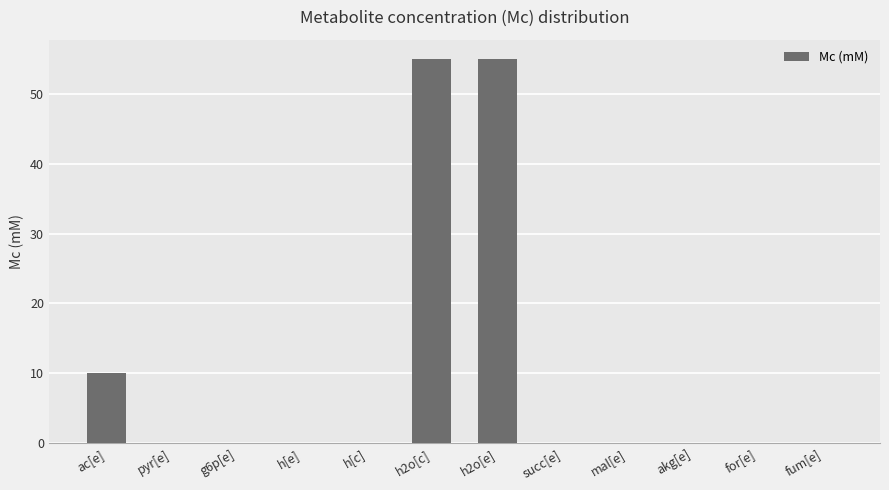

What is the sum of all values?

120.0